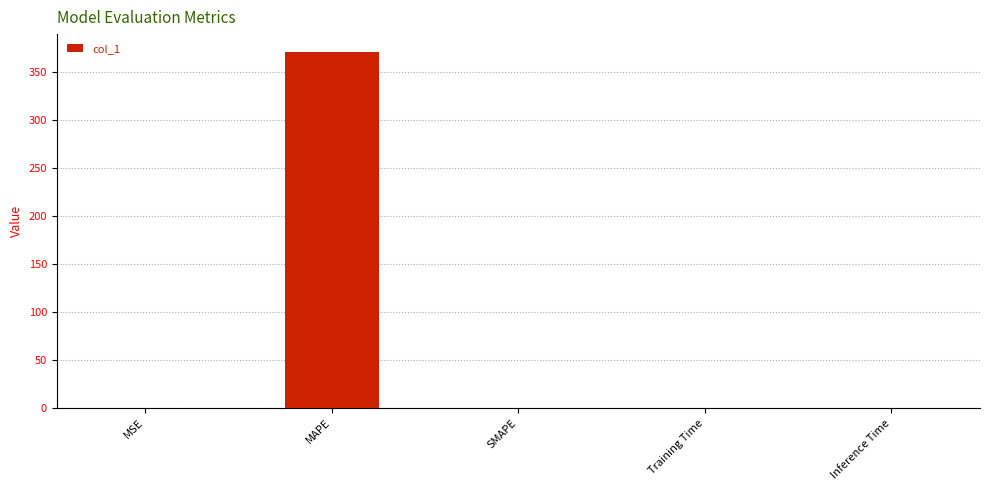

What value does the data have at MAPE?

370.8